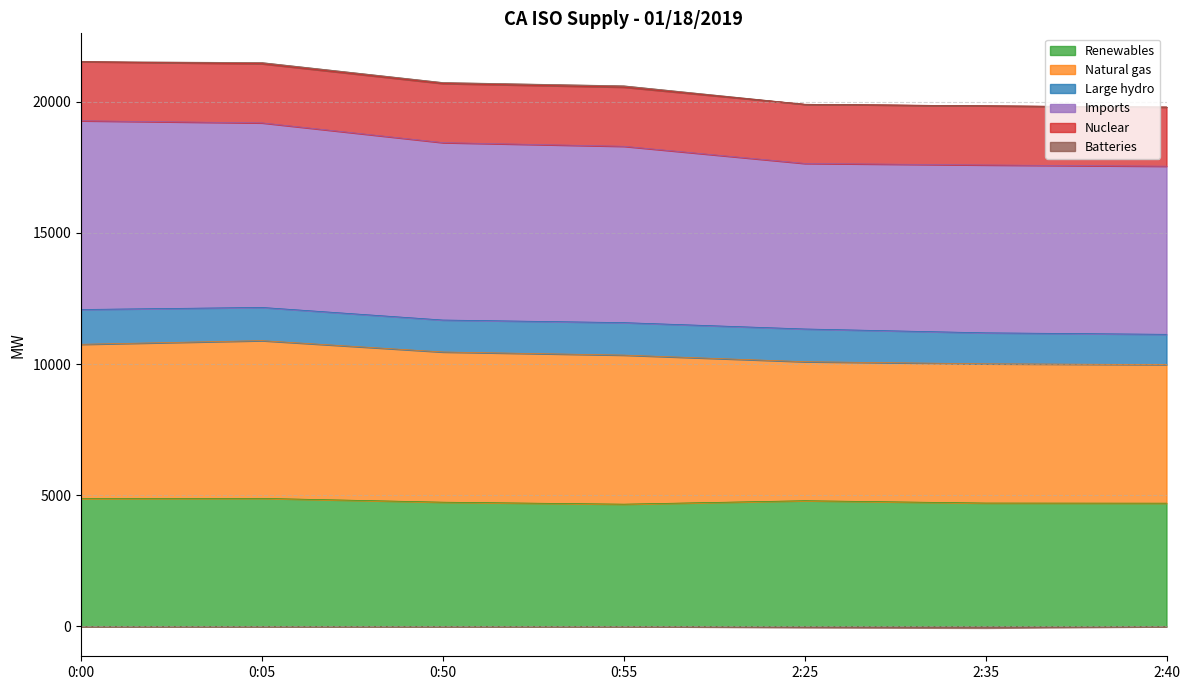

What is the lowest value of the Renewables series?

4662